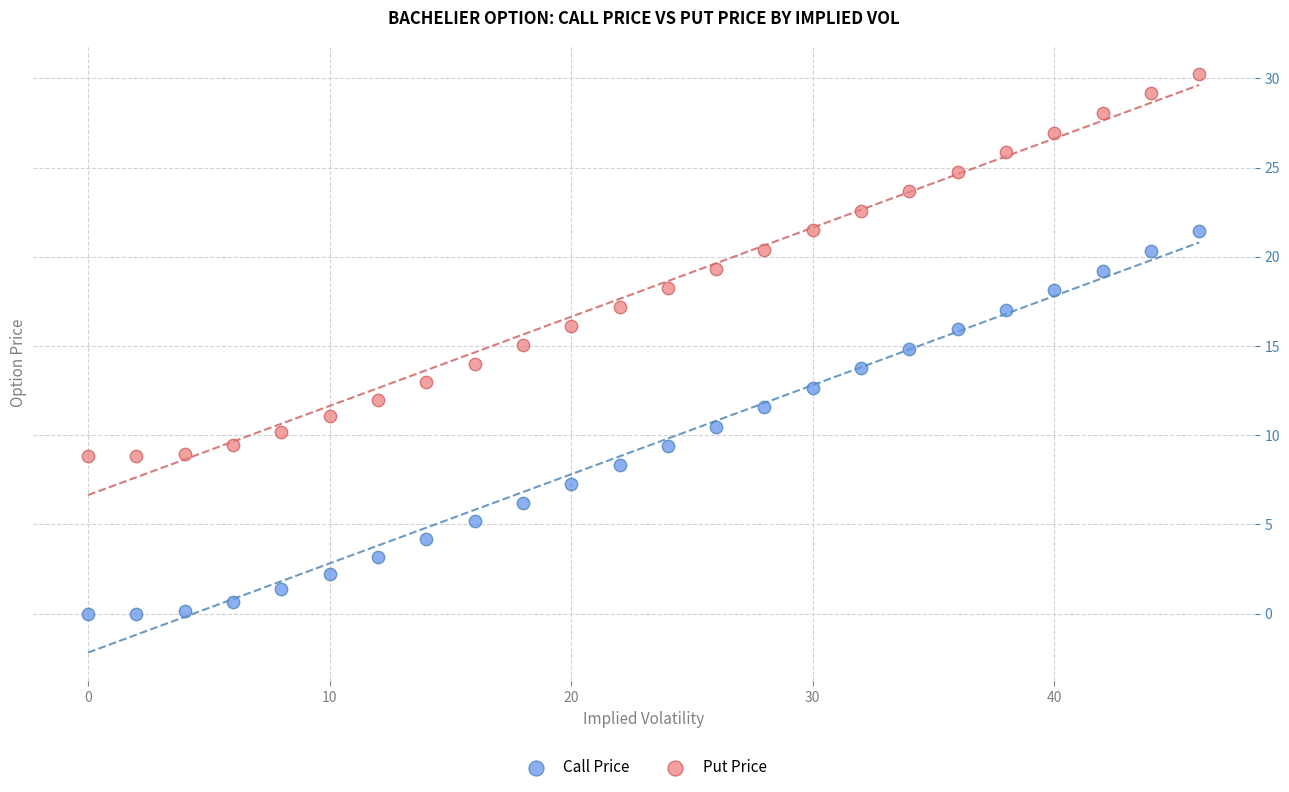

What are all the series names shown in the legend?

Call Price, Put Price